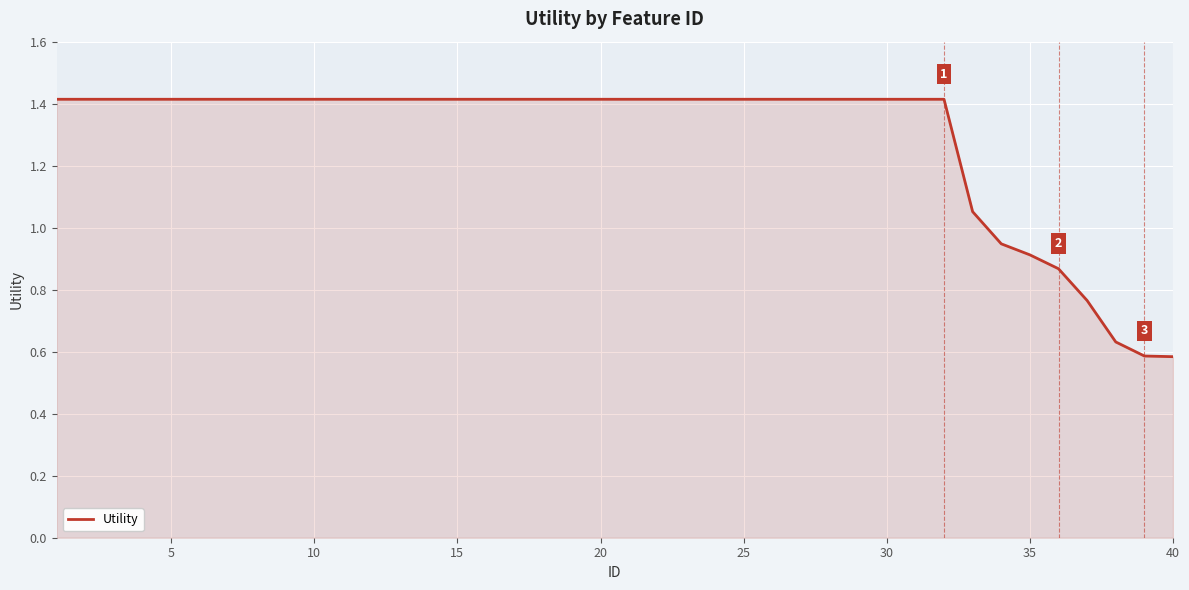

What is the maximum value shown in the chart?

1.4